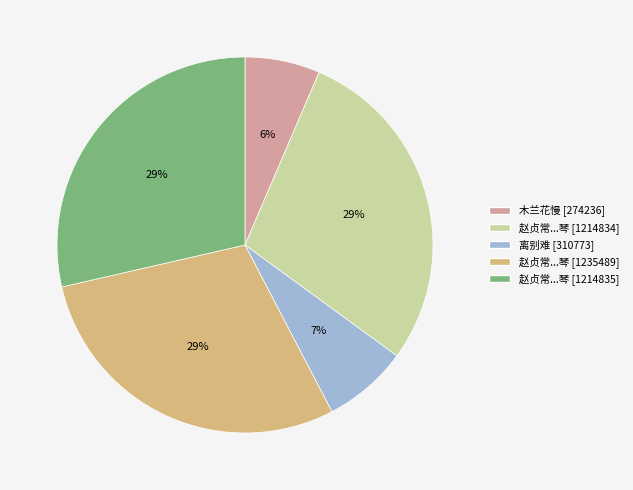

To the nearest percent, what is the difference between the largest and smallest slice percentages?

23%